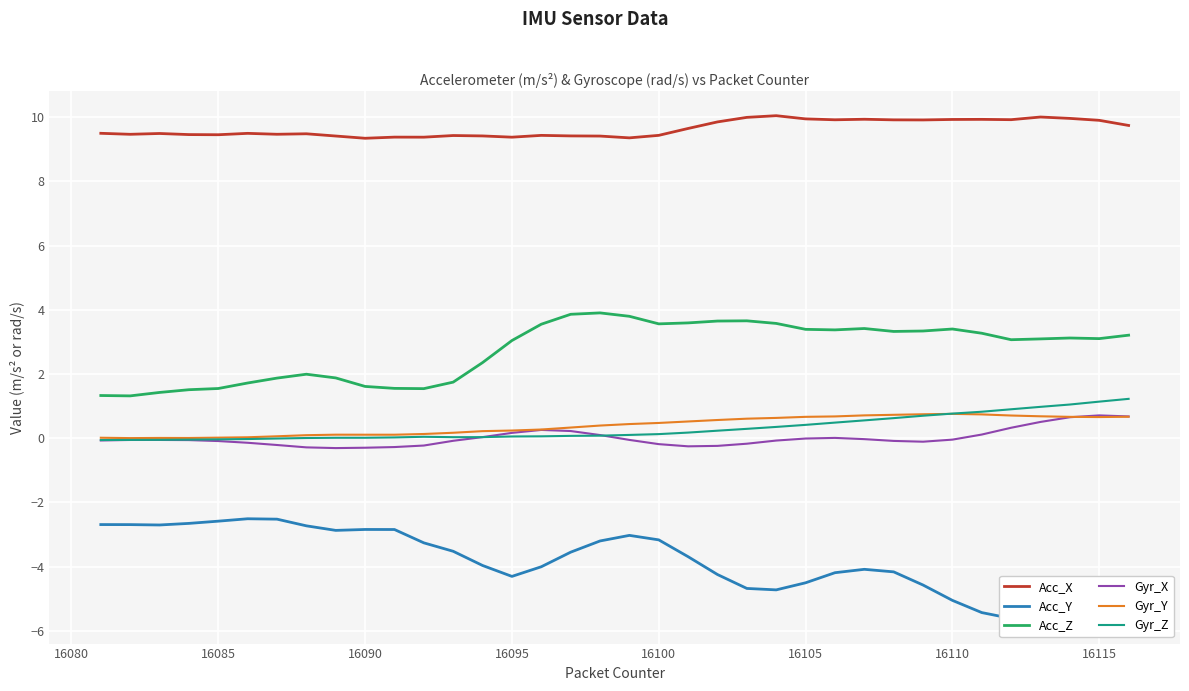

Which series has the largest range (max minus min)?

Acc_Y